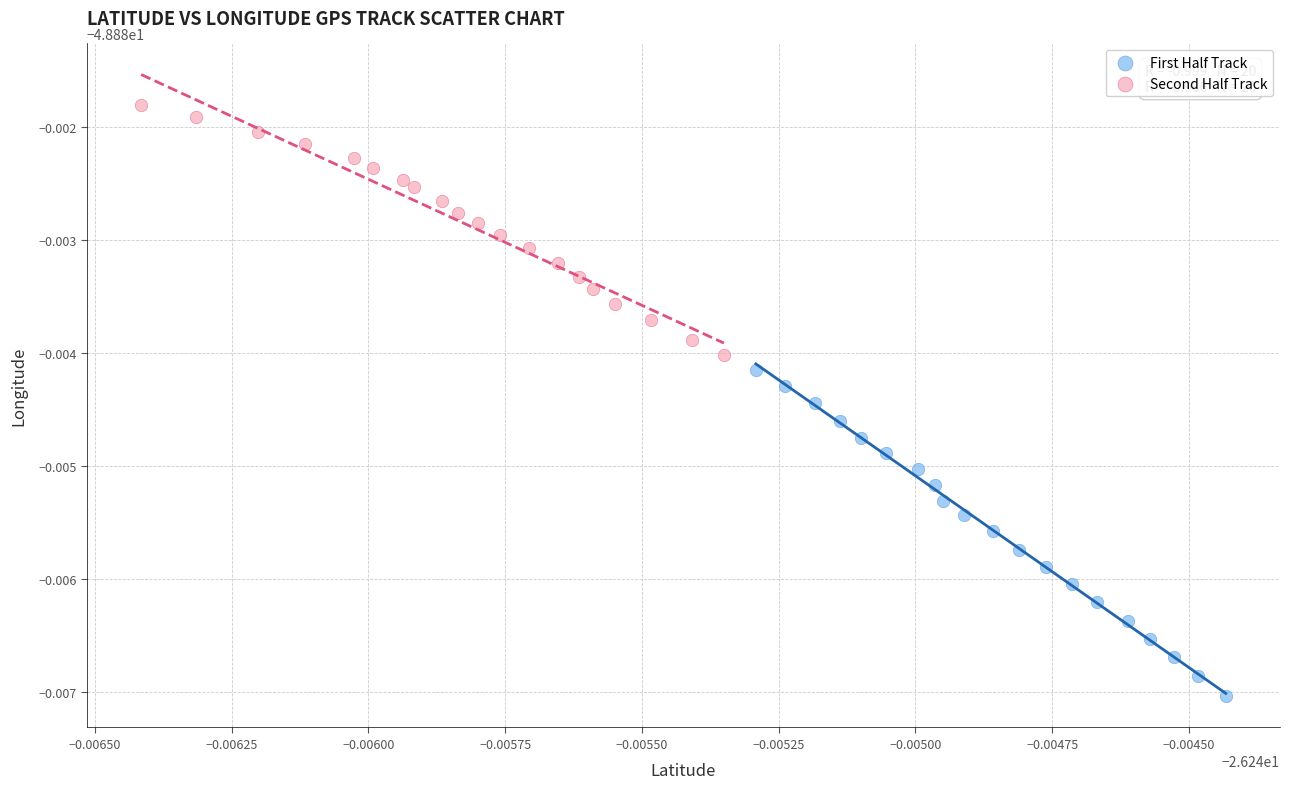

Which series reaches the minimum Y coordinate?

First Half Track